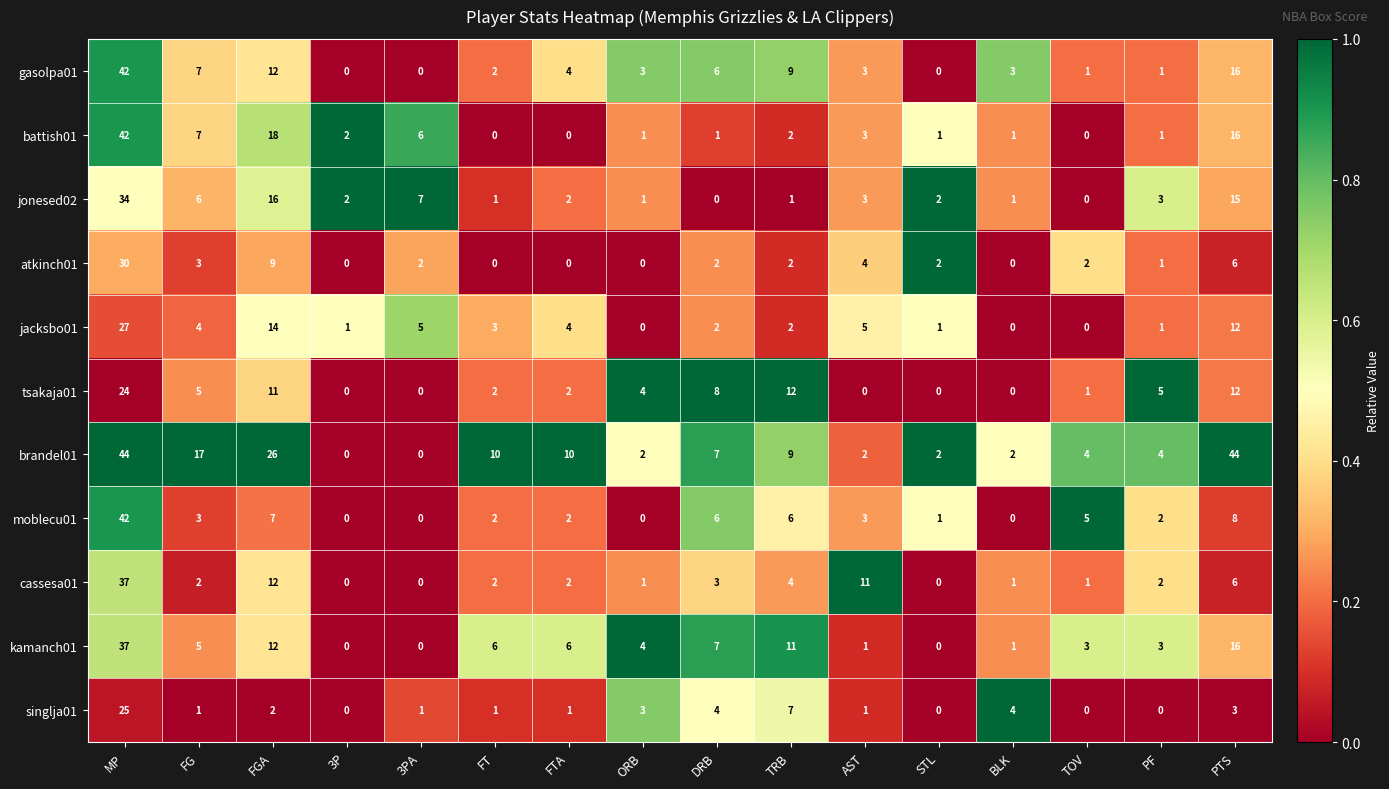

What is the sum of all cassesa01 values?

84